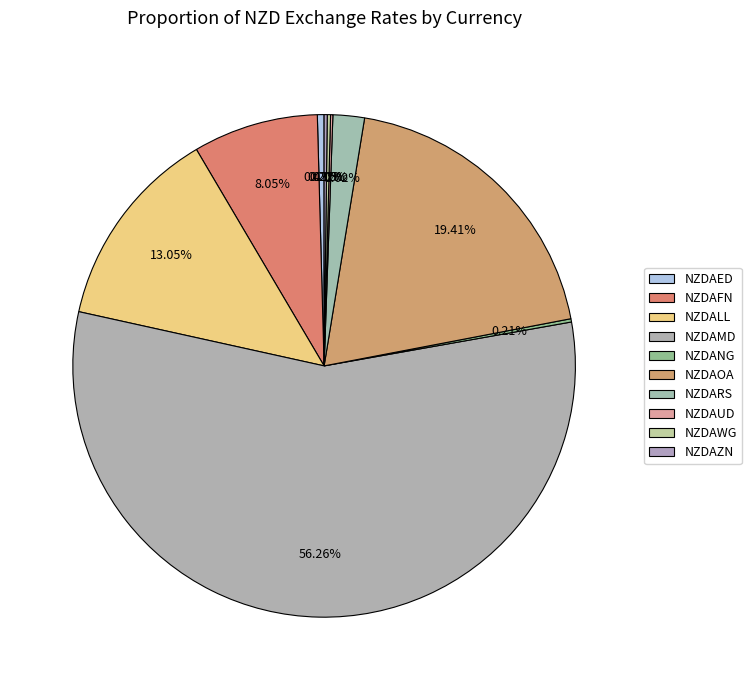

How many slices are in this pie chart?

10